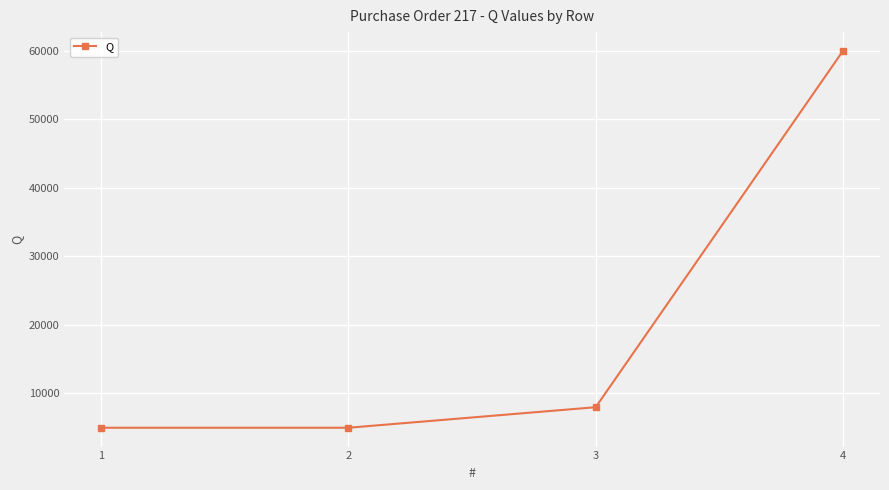

The value at 3 is 11781. True or false?

False